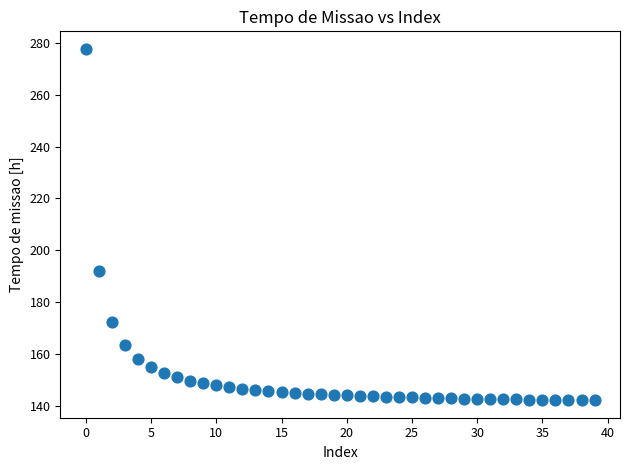

What is the range of Y values (max minus min)?

135.6